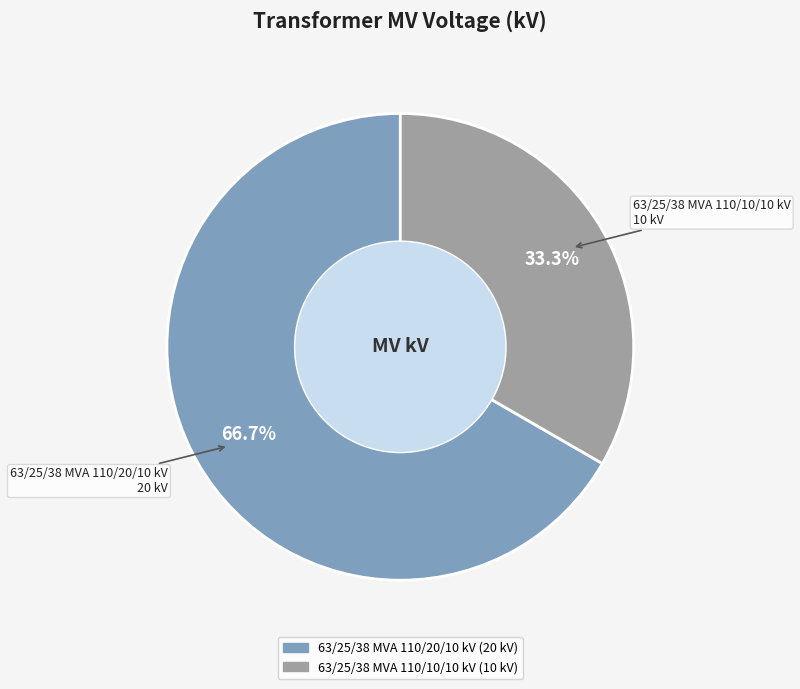

Which category has the biggest portion of the pie?

63/25/38 MVA 110/20/10 kV